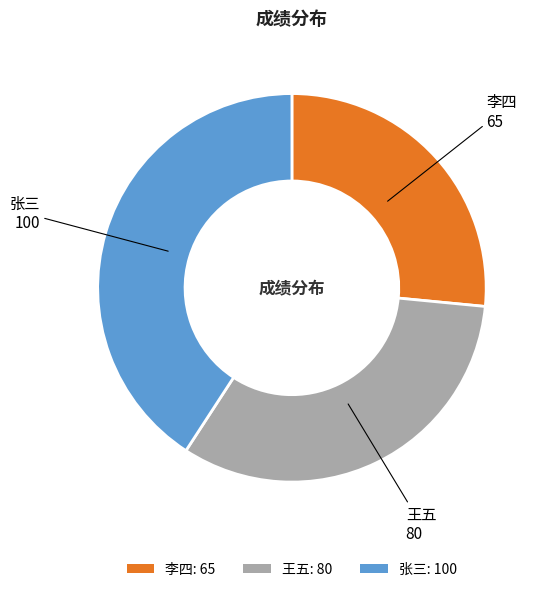

Rank the categories by value from lowest to highest.

李四, 王五, 张三